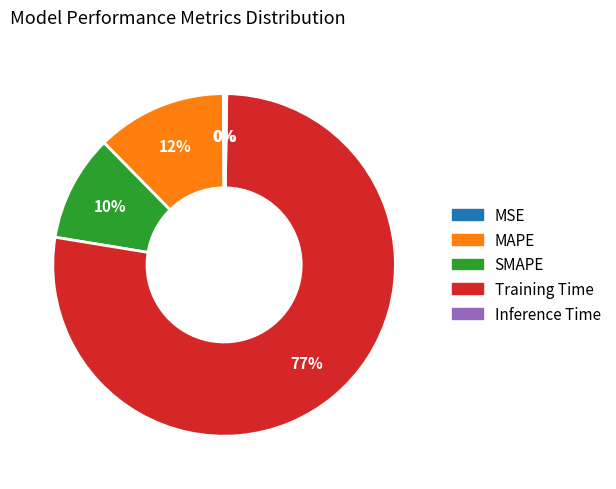

Does Training Time account for over 50% of the chart?

Yes